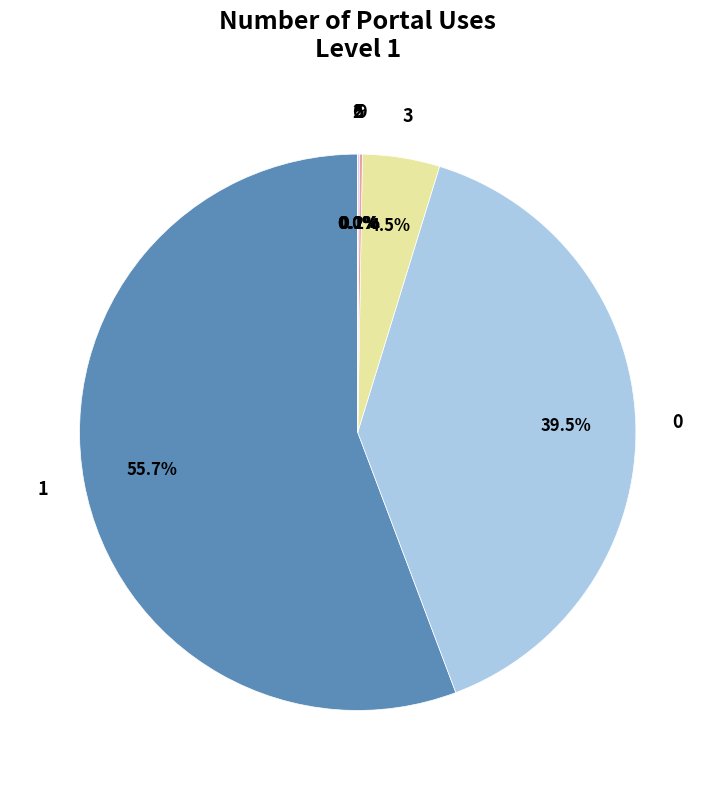

How many segments does this pie chart have?

7